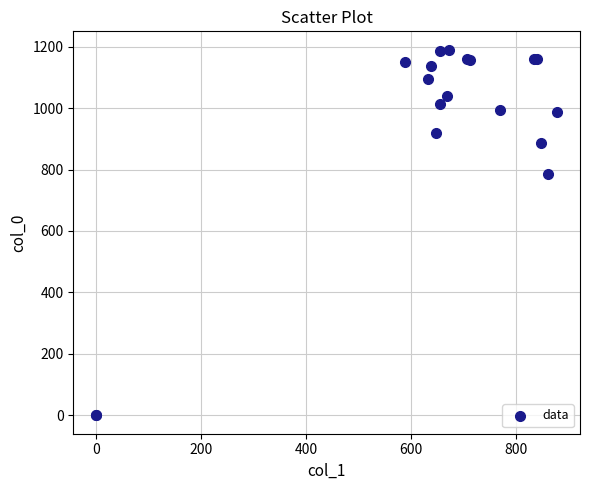

What Y value in the scatter plot is closest to 595?

786.7